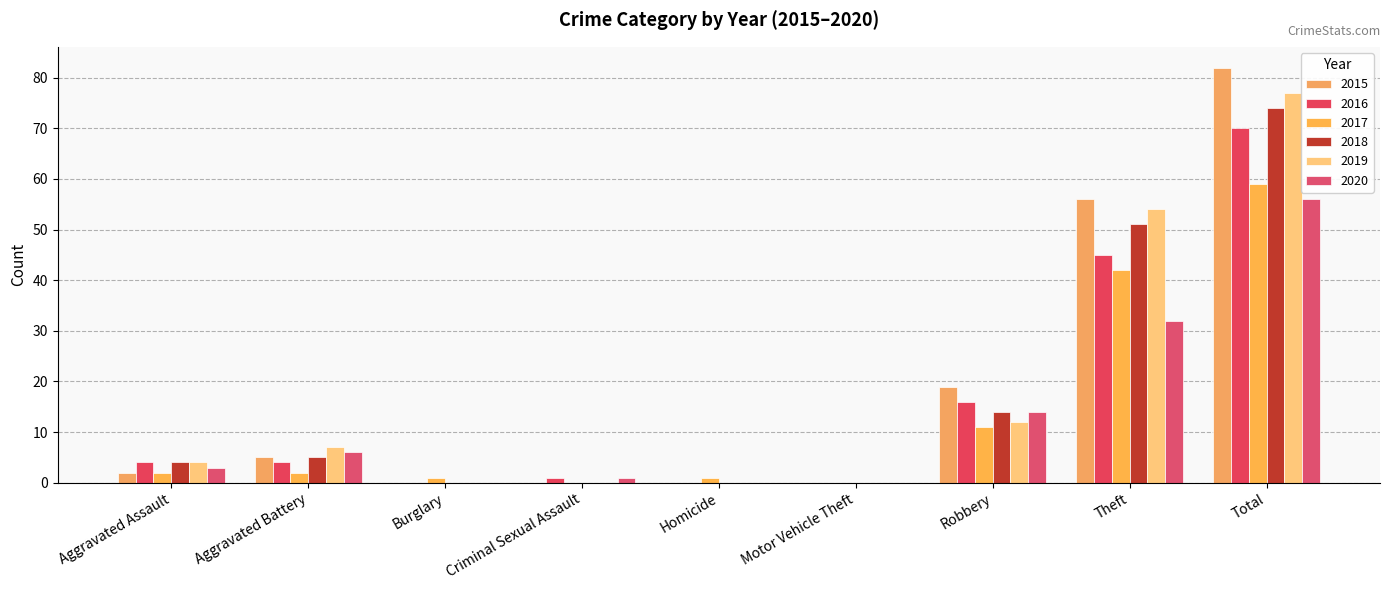

Which series has the largest total across all categories?

2015